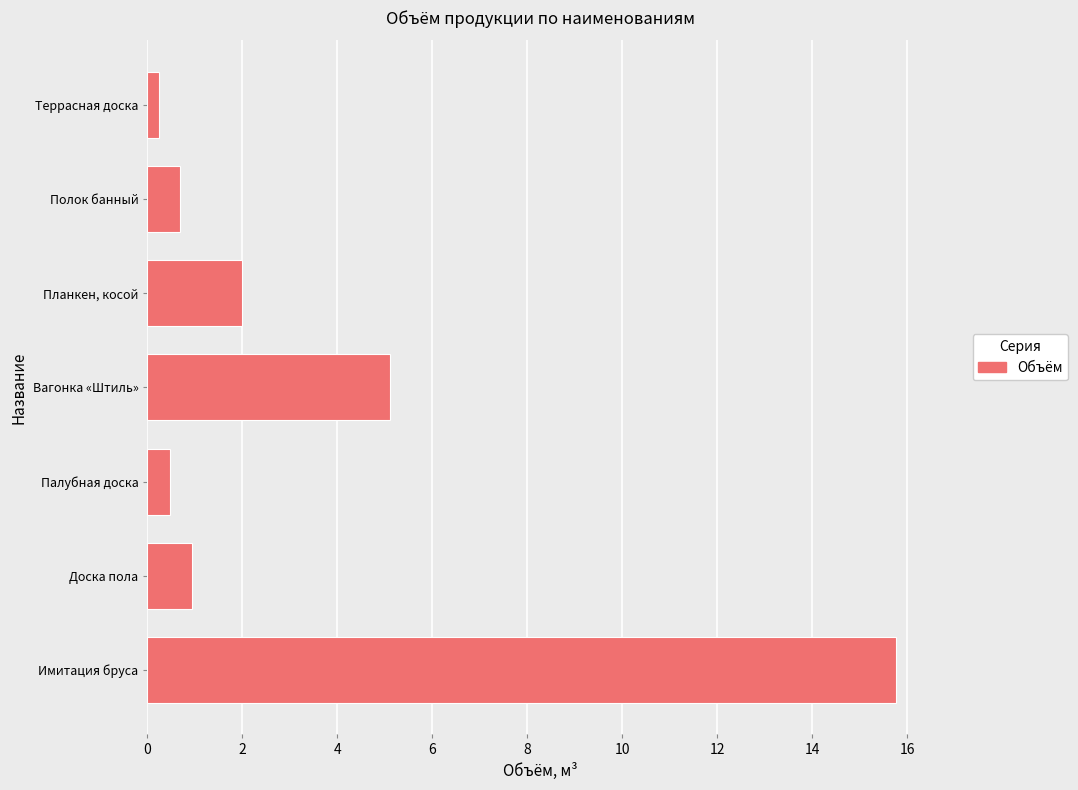

What is the sum of the values at Полок банный and Палубная доска?

1.2